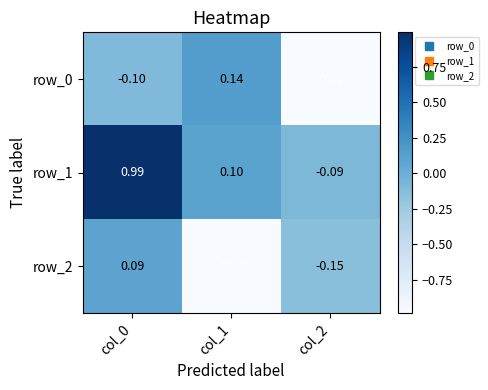

What is the difference between the row_0 values at col_0 and col_1?

0.2